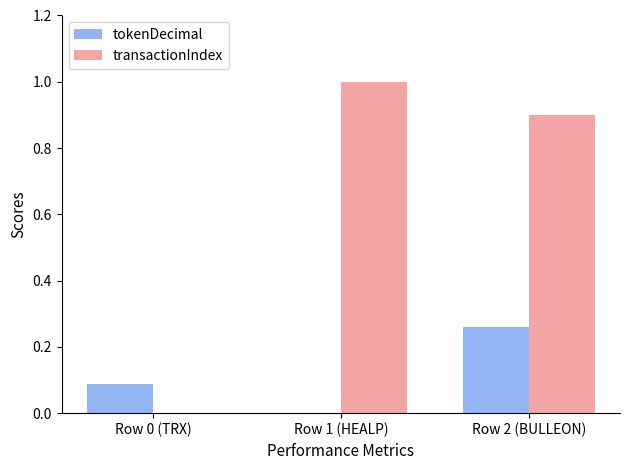

What is the greatest value displayed?

1.0